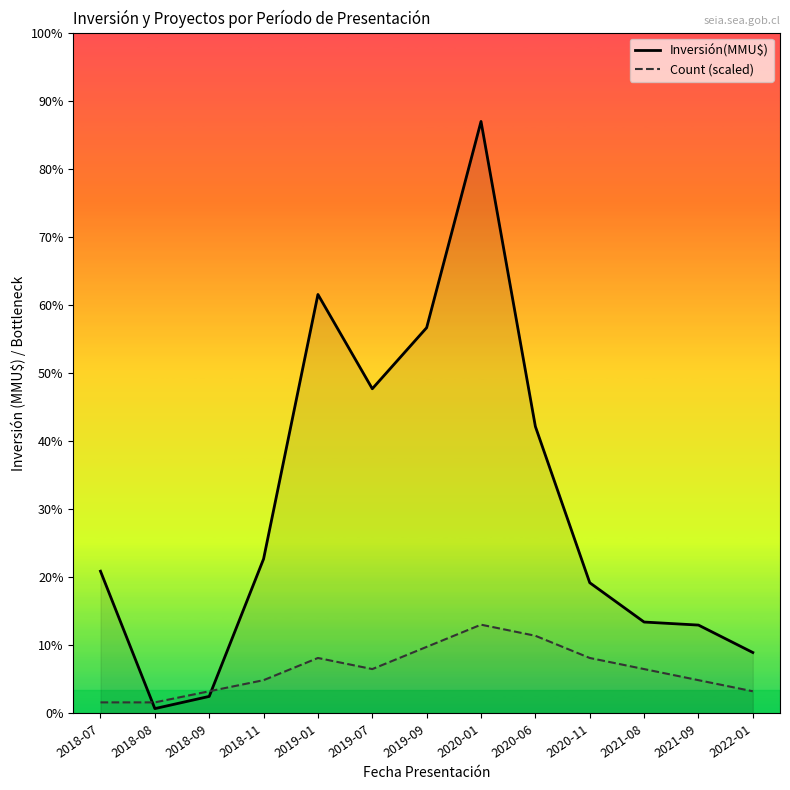

Rank the series by their maximum value, from lowest to highest.

Count (scaled), Inversión(MMU$)